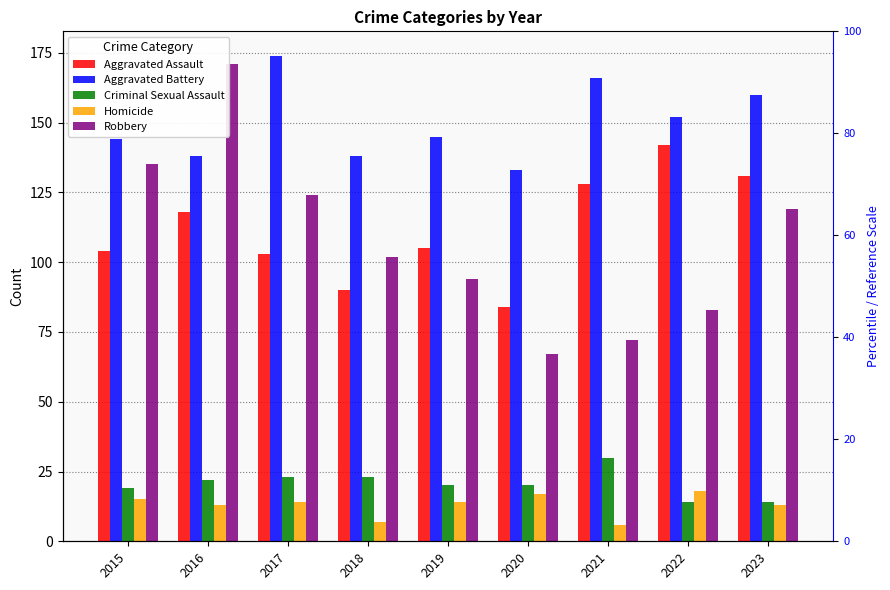

What are all the series names shown in the legend?

Aggravated Assault, Aggravated Battery, Criminal Sexual Assault, Homicide, Robbery